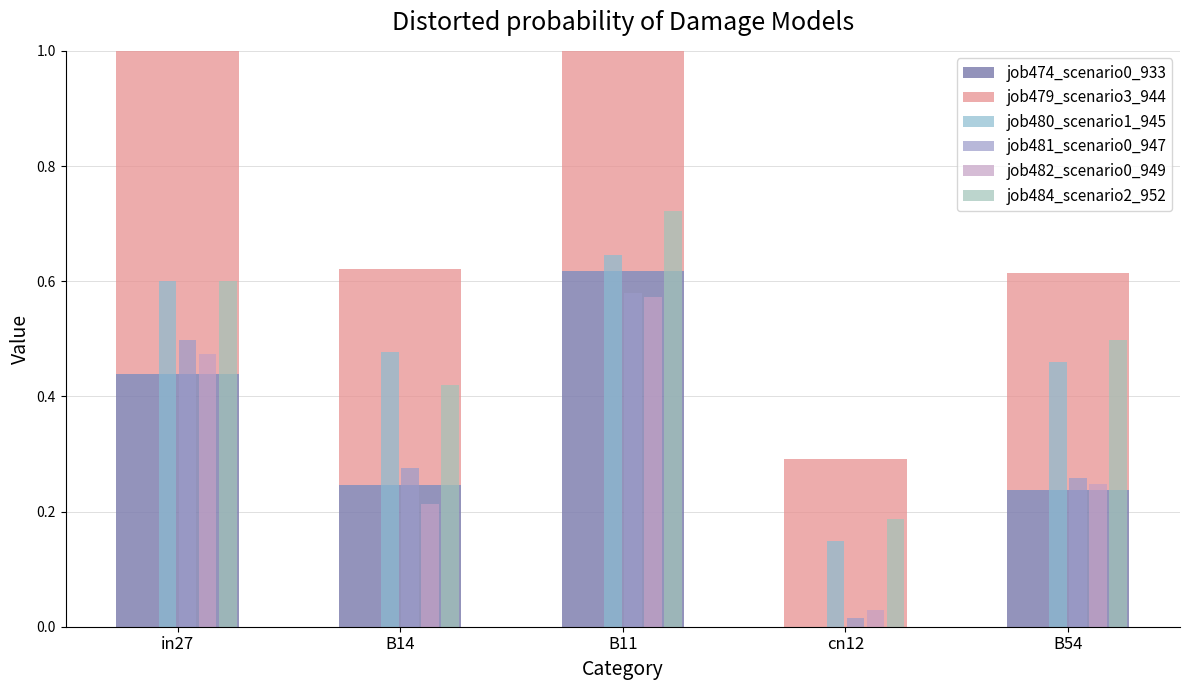

Does the chart contain stacked bars?

No